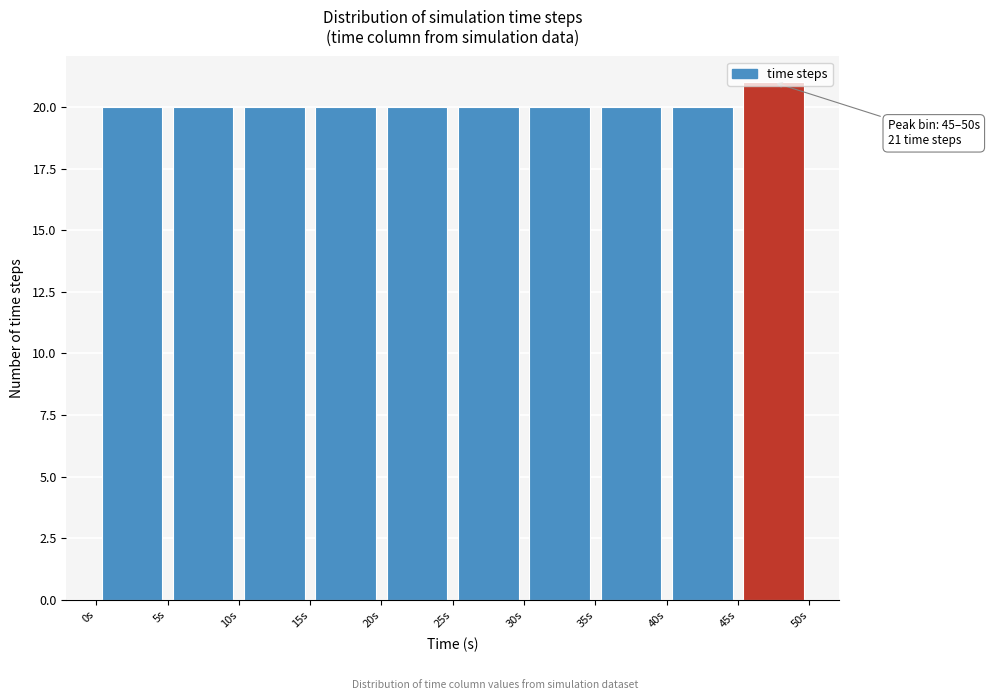

Over which range of the x-axis is the bar tallest?

45 to 50